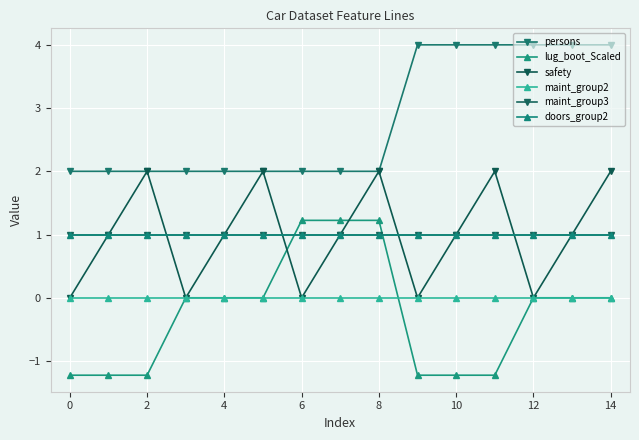

Where do safety and doors_group2 first cross each other?

2 and 4